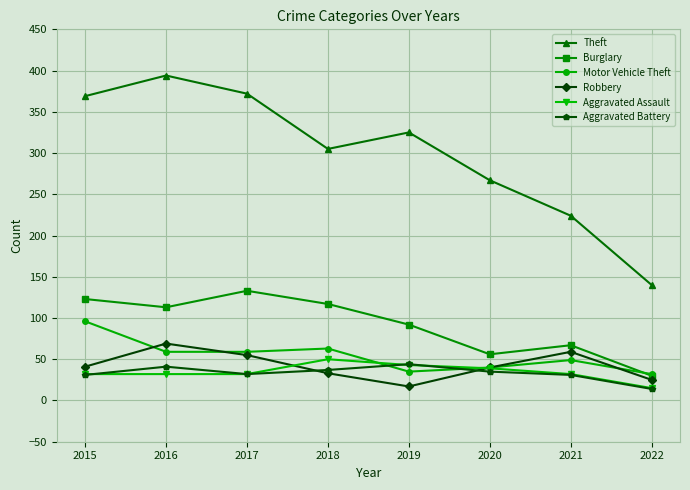

What is the sum of the Robbery values at 2021 and 2015?

100